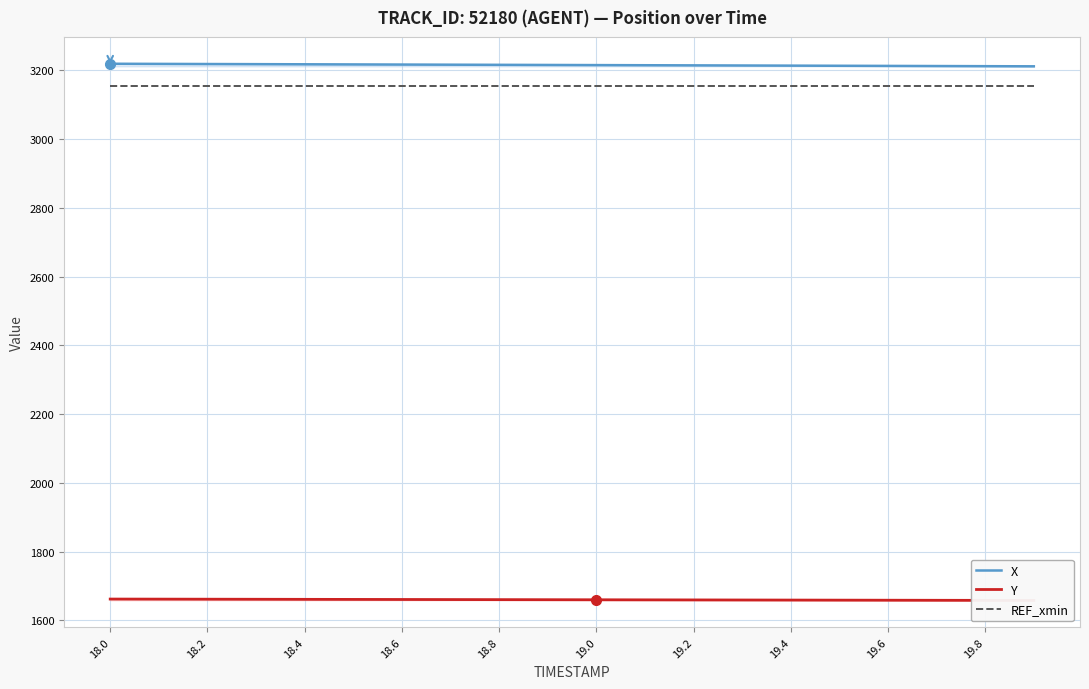

What is the sum of the REF_xmin values at 19.6 and 19.2?

6308.5